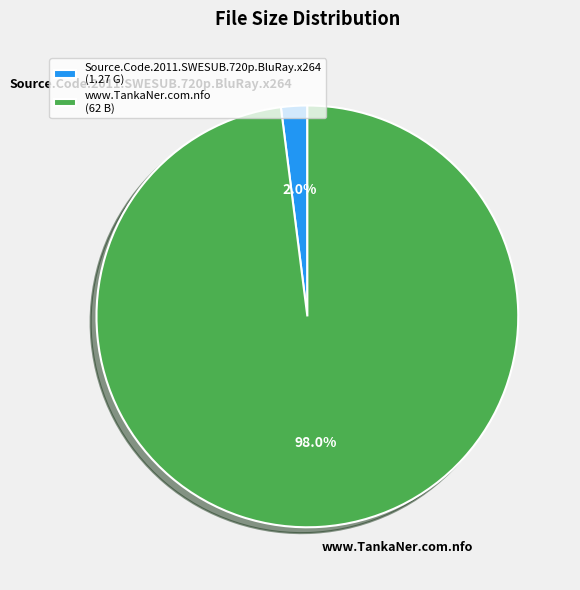

What is the smallest slice in the pie chart?

Source.Code.2011.SWESUB.720p.BluRay.x264